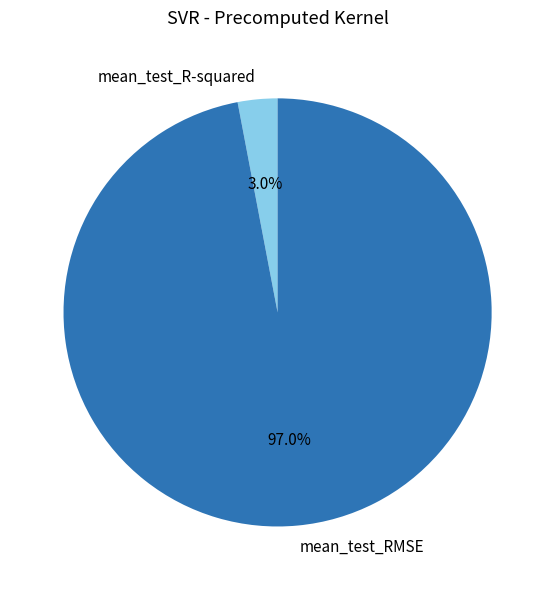

Which category has the biggest portion of the pie?

mean_test_RMSE